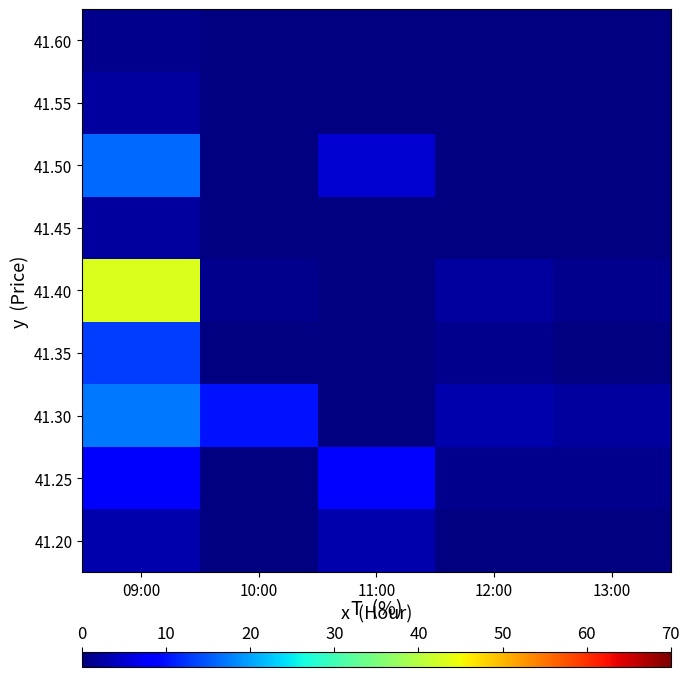

Is it true that 41.35 equals 13 at 09:00?

True